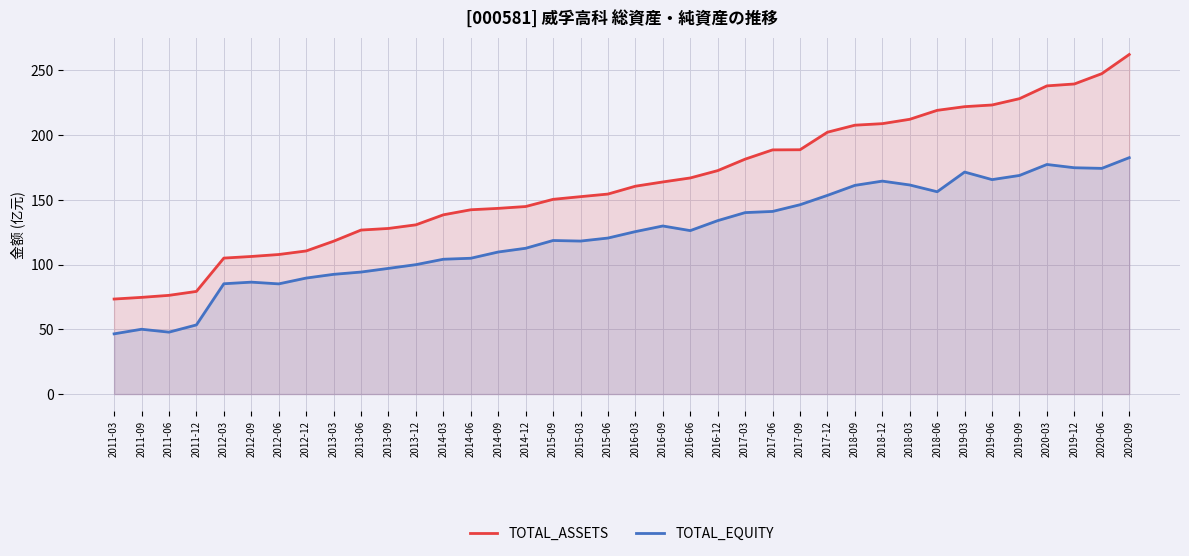

What is the average value of the TOTAL_ASSETS series?

163.1